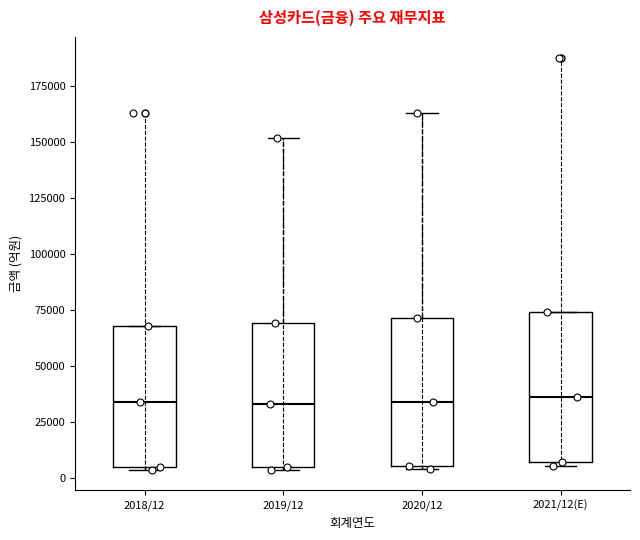

Reading left to right, transcribe this box plot: for each box, give where its median line is, the range the box spans, and where its two whiskers end, as read against the y-axis. The values are not printed on the chart, so give them approximately, as read against the axis.

2018/12: median 35000, box 5000 to 70000, whiskers 5000 to 70000
2019/12: median 35000, box 5000 to 70000, whiskers 5000 to 150000
2020/12: median 35000, box 5000 to 70000, whiskers 5000 to 165000
2021/12(E): median 35000, box 5000 to 75000, whiskers 5000 (just below the box's lower edge) to 75000